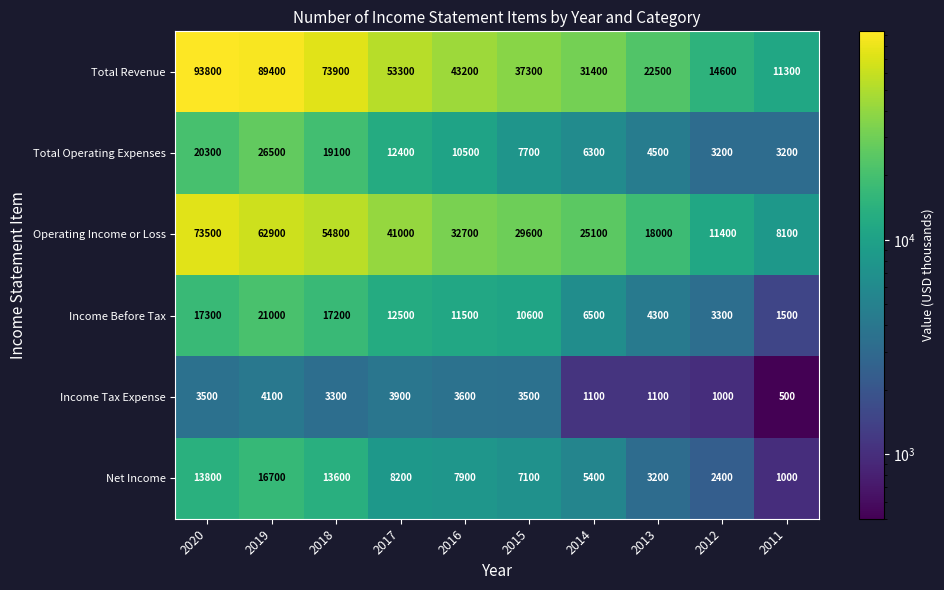

Where does the Operating Income or Loss series first go above 32700?

2020